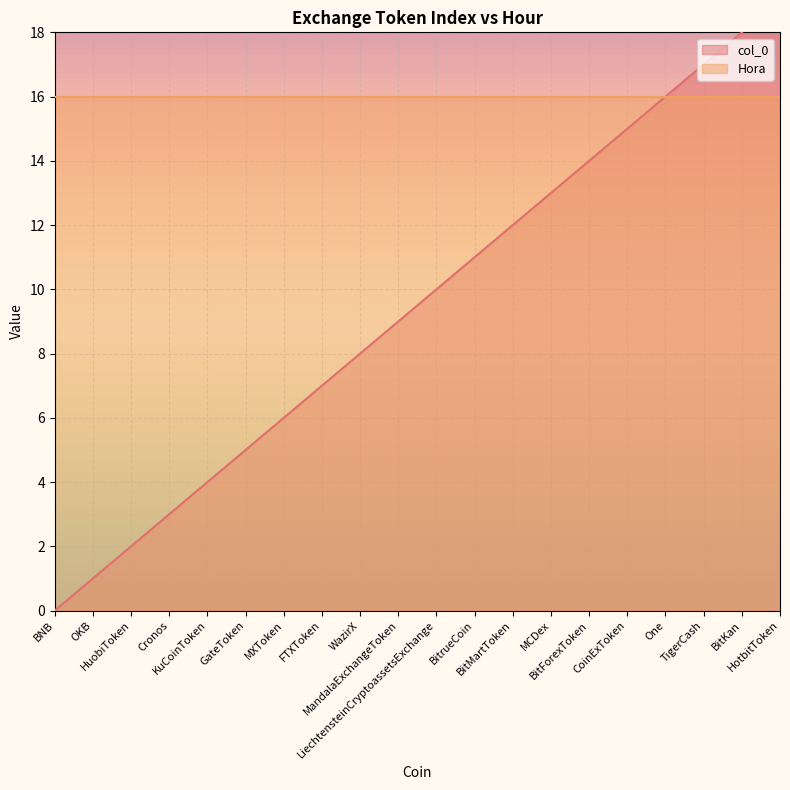

Is it true that the value at MandalaExchangeToken is 9?

True